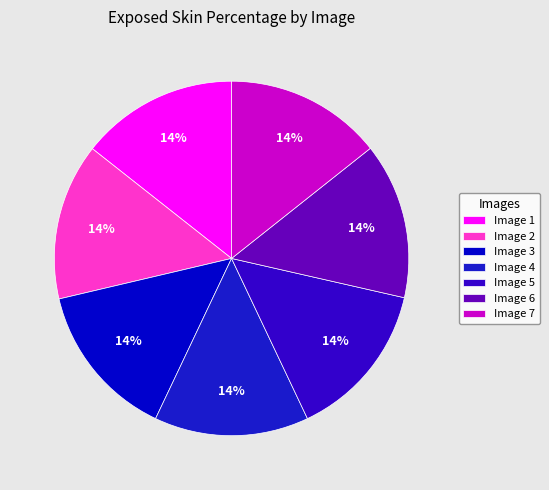

How many slices are in this pie chart?

7